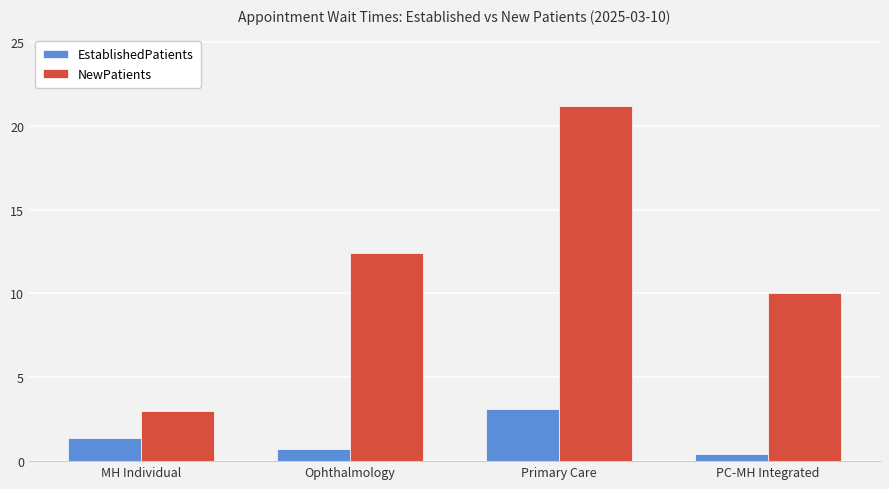

What position from the right is Ophthalmology?

3